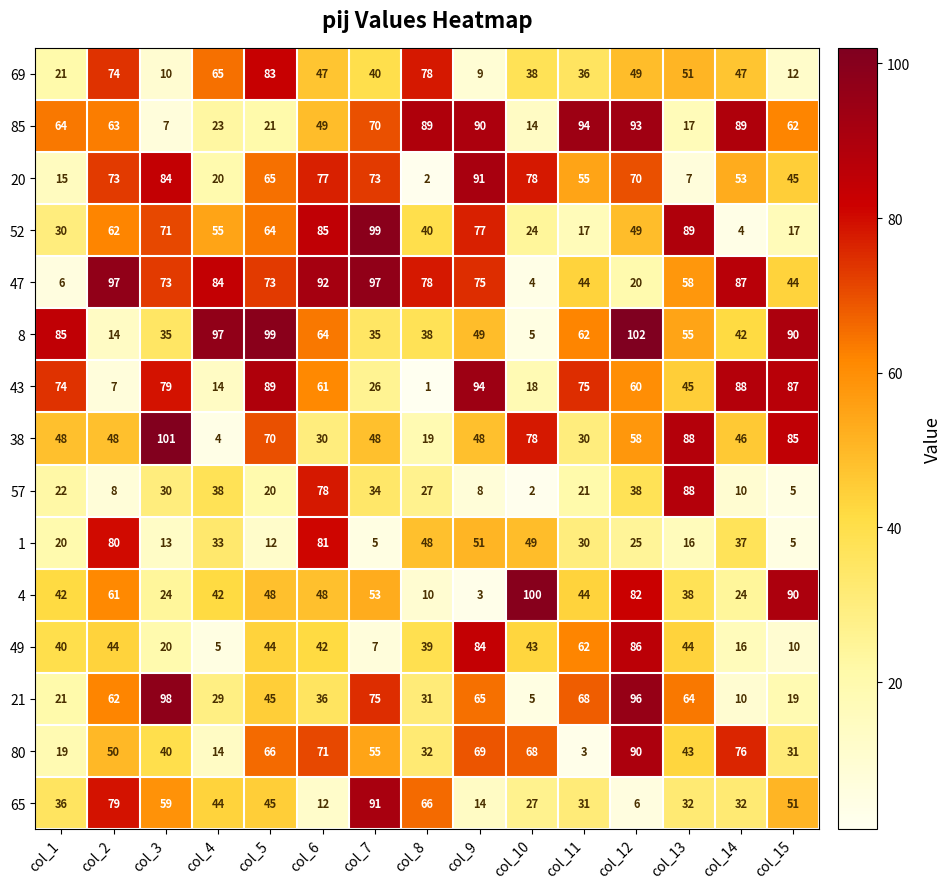

What is the sum of the 43 values at col_15 and col_7?

113